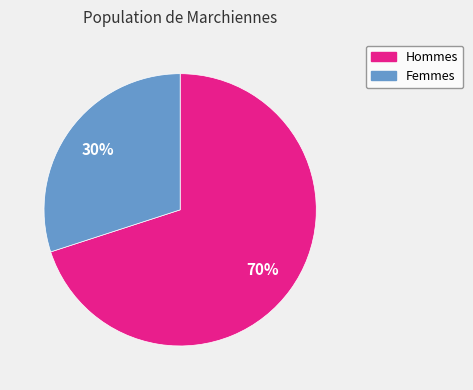

Does any single category account for the majority?

Yes